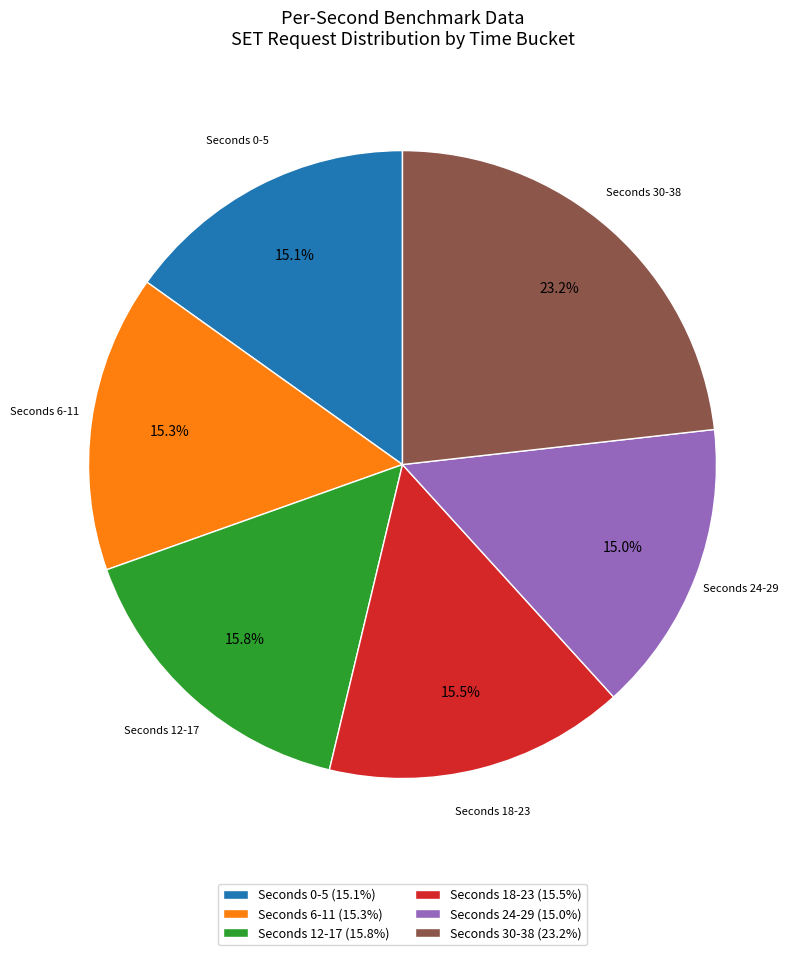

How many slices are in this pie chart?

6